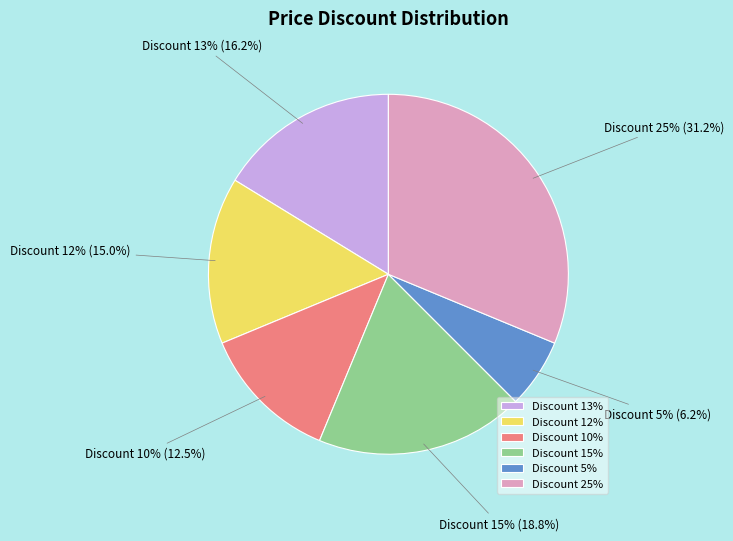

To the nearest percent, what is the difference between the largest and smallest slice percentages?

25%